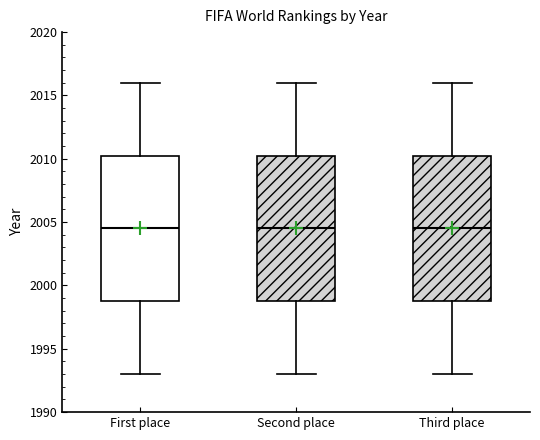

Reading left to right, read every box against the y-axis: the position of its median line, the range the box covers, and the ends of its whiskers. The values are not printed on the chart, so give them approximately, as read against the axis.

First place: median 2004.5, box 1999.0 to 2010.5, whiskers 1993.0 to 2016.0
Second place: median 2004.5, box 1999.0 to 2010.5, whiskers 1993.0 to 2016.0
Third place: median 2004.5, box 1999.0 to 2010.5, whiskers 1993.0 to 2016.0